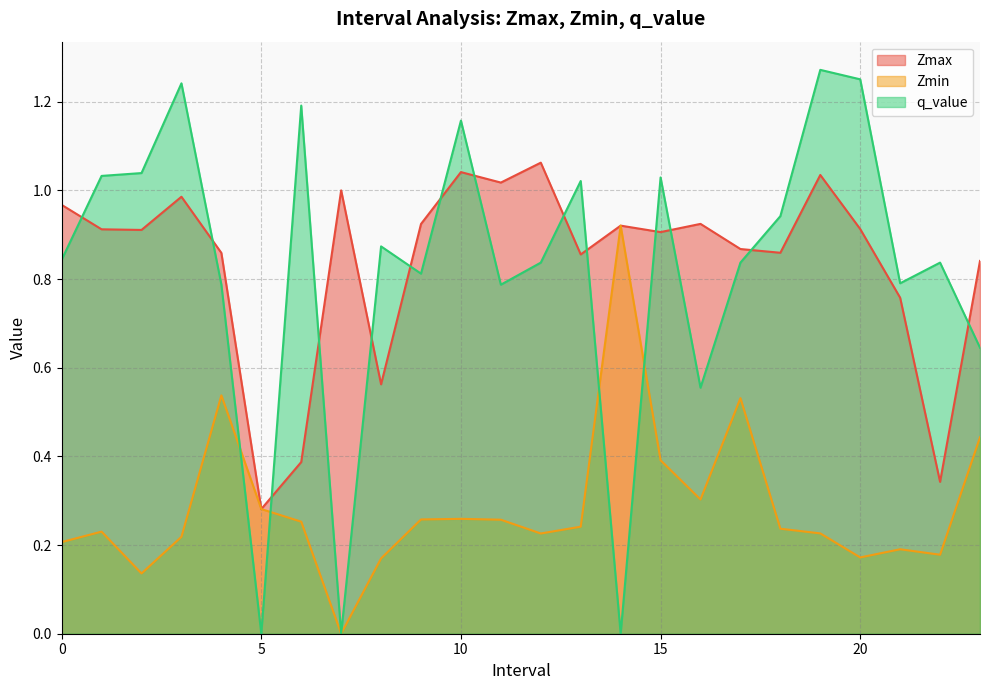

Which series changed the most between 1.0 and 11.0?

q_value